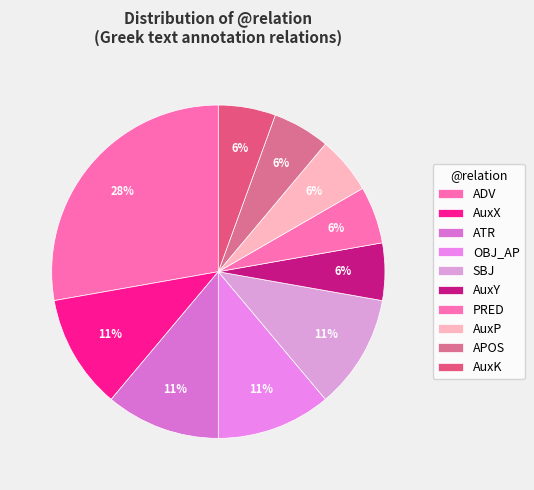

Does PRED represent more than half of the total?

No